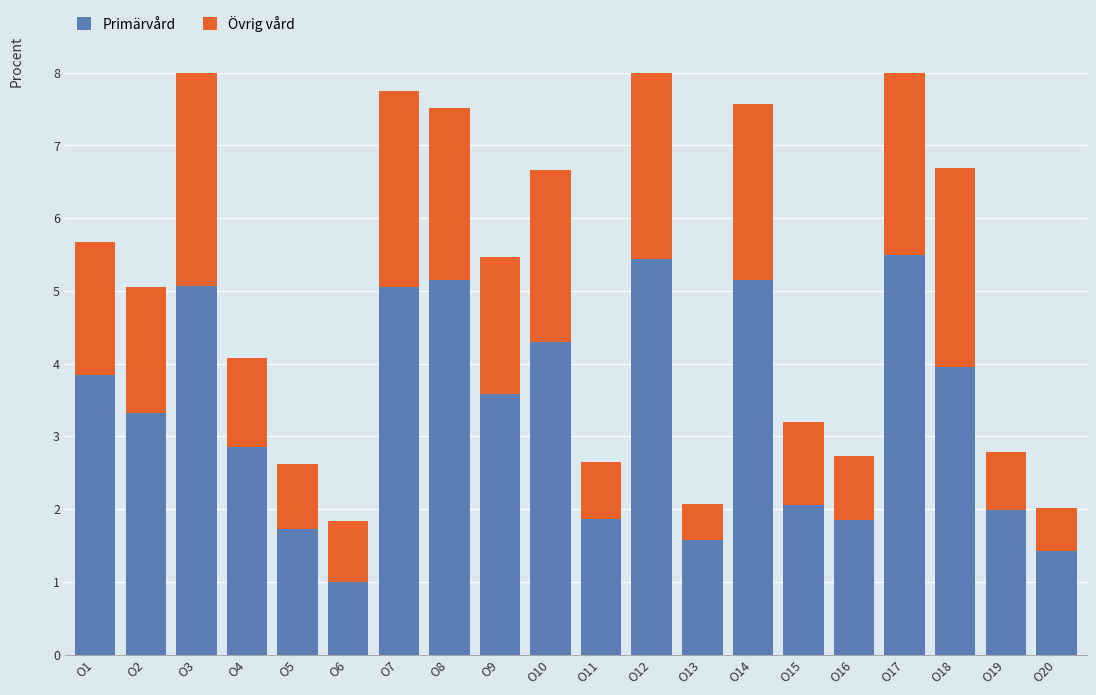

The Övrig vård series shows 3.5 at O14. True or false?

False